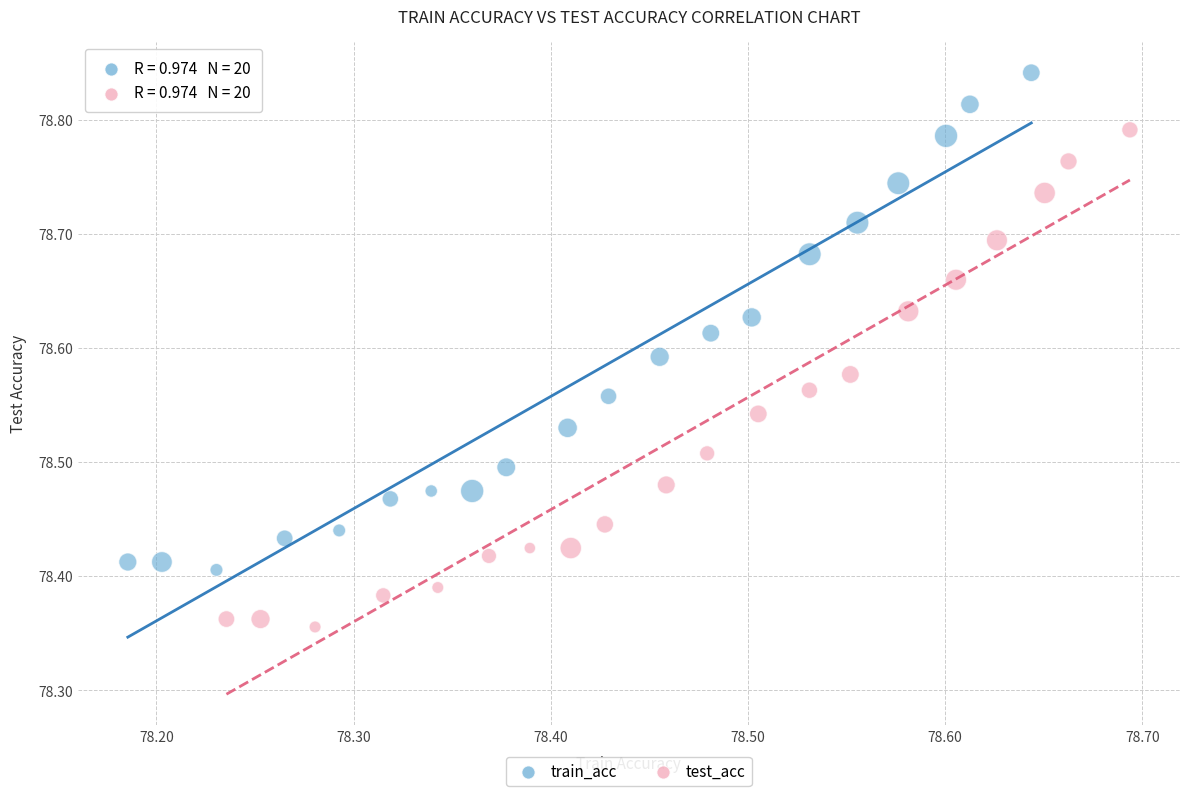

Which series contains the lowest Y value?

test_acc